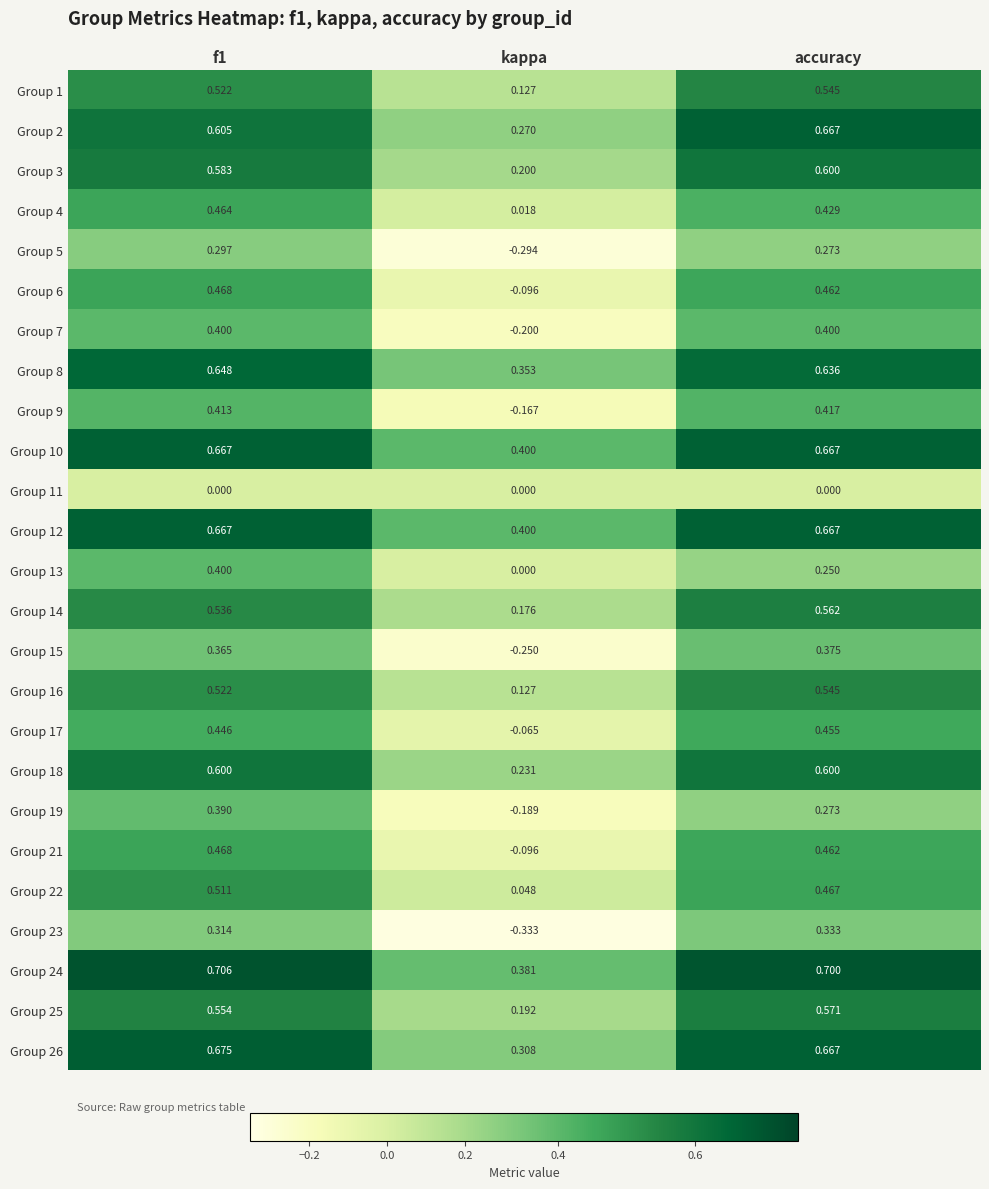

At which label does Group 26 reach its minimum?

kappa